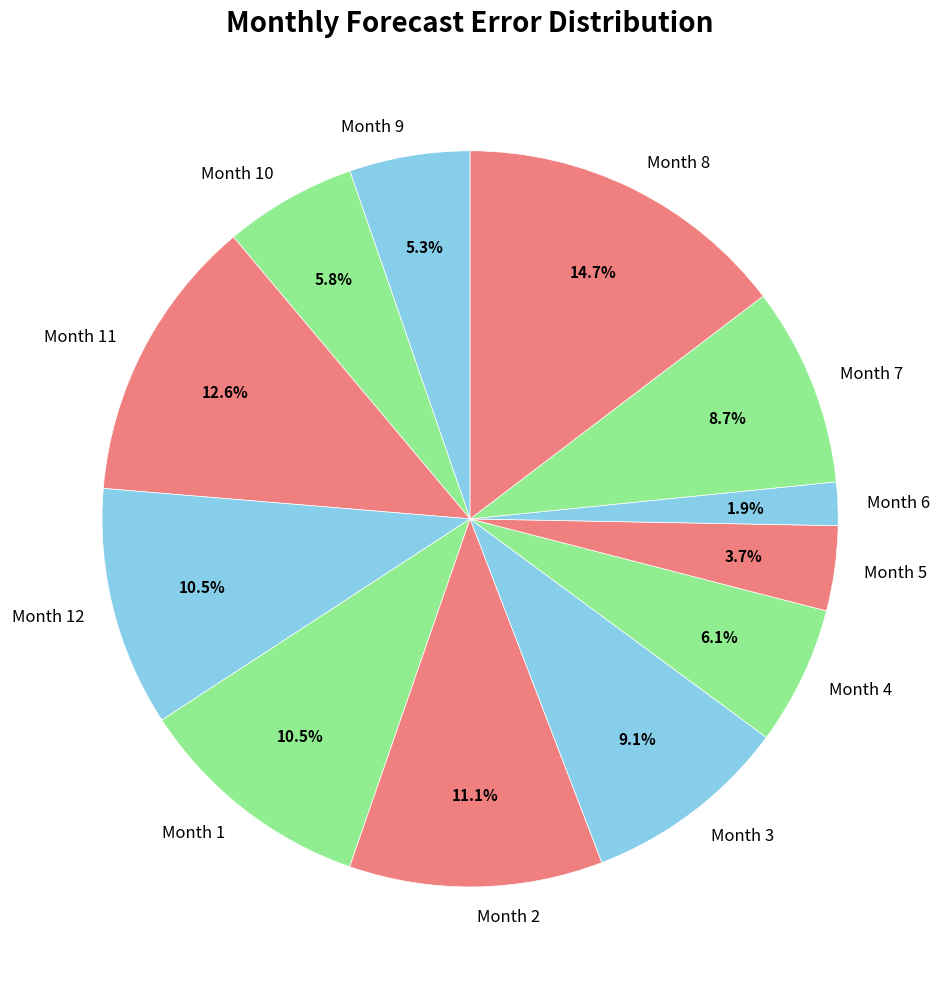

What percentage is NOT represented by Month 3?

90.9%